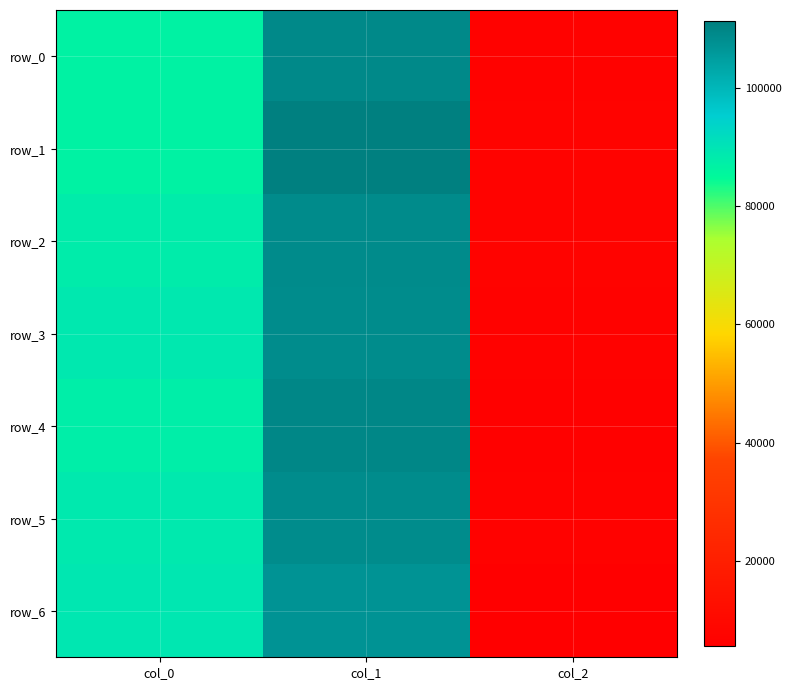

What is the difference between the row_5 values at col_1 and col_2?

101954.6